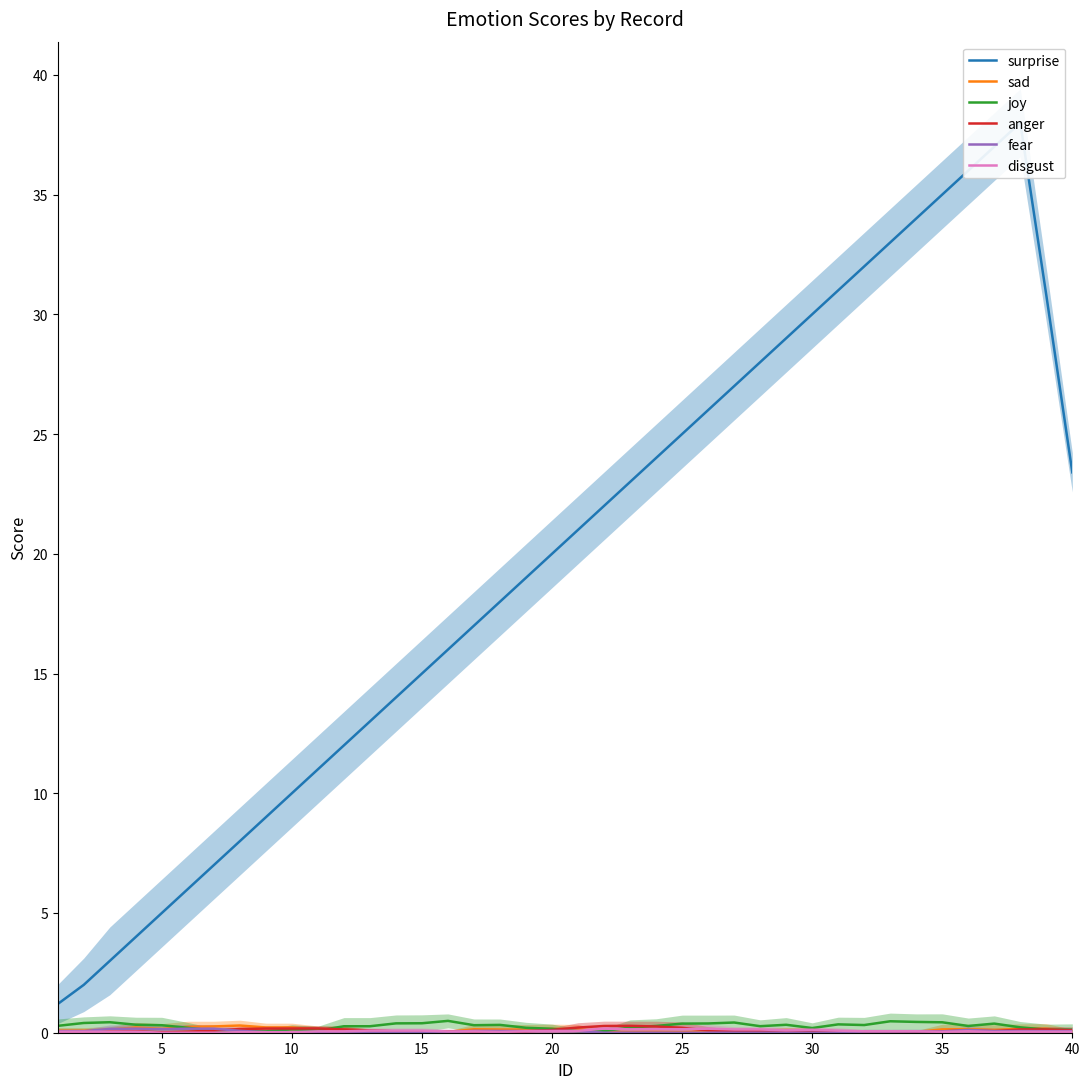

Where is the first local minimum for disgust?

15